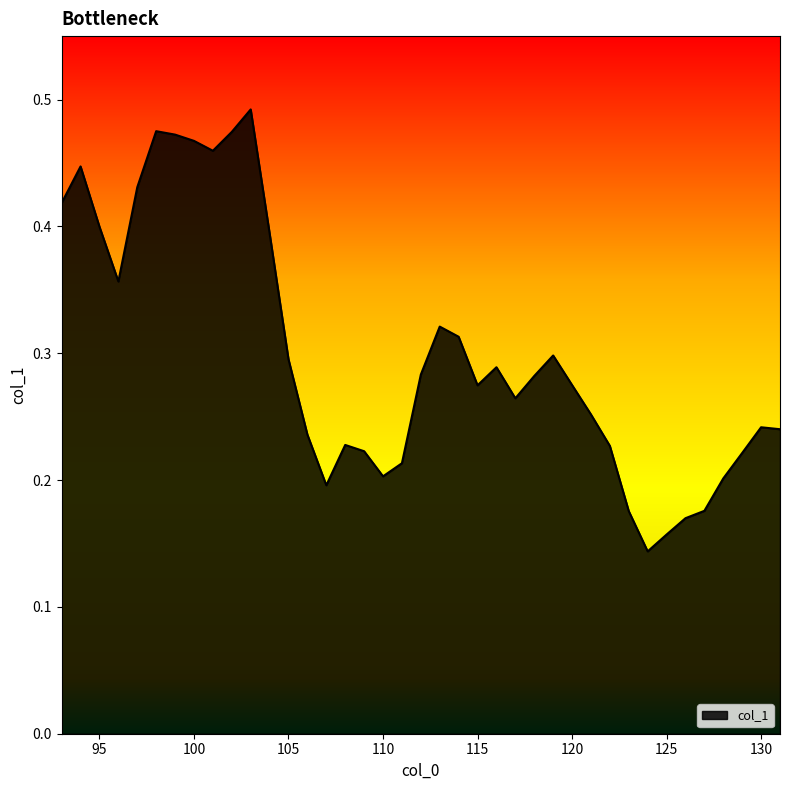

Does the chart display data point markers on the line(s)?

No